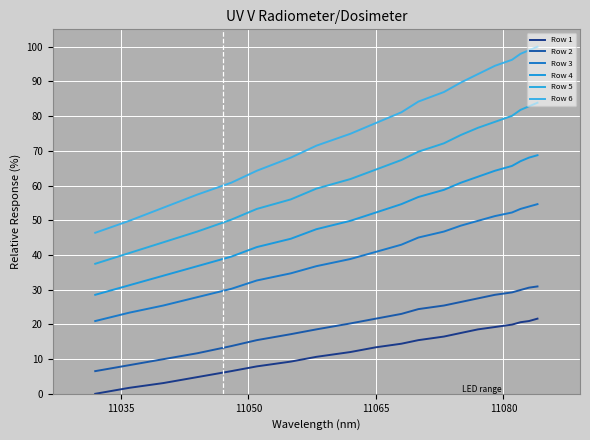

Does the chart display data point markers on the line(s)?

No